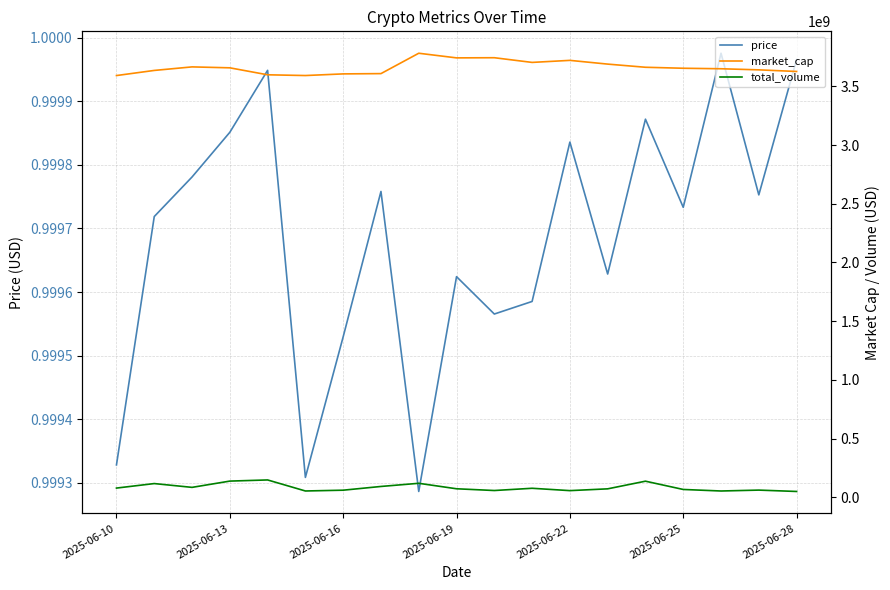

What is the value of the market_cap point at the 11th from the left?

3744428911.2